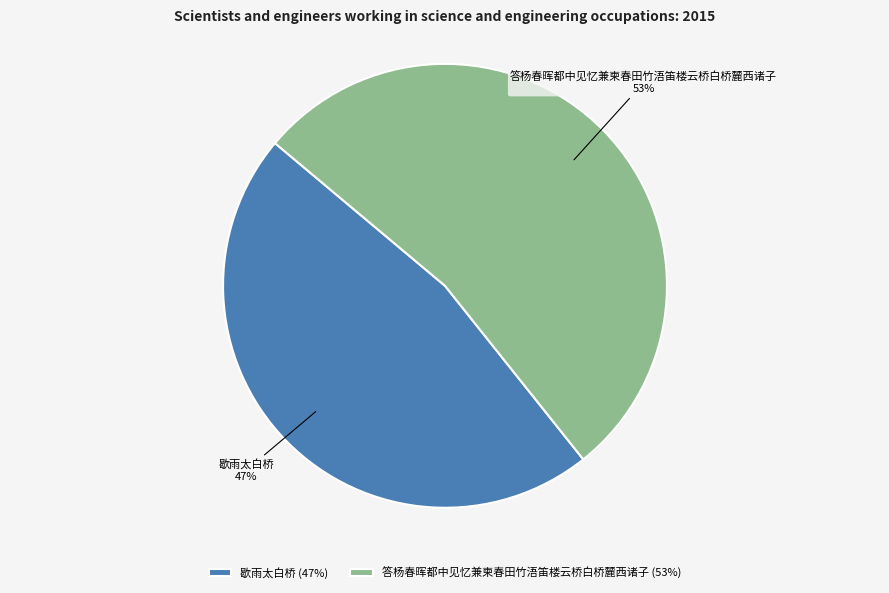

Is 答杨春晖都中见忆兼柬春田竹浯笛楼云桥白桥麓西诸子 the majority of the pie?

Yes